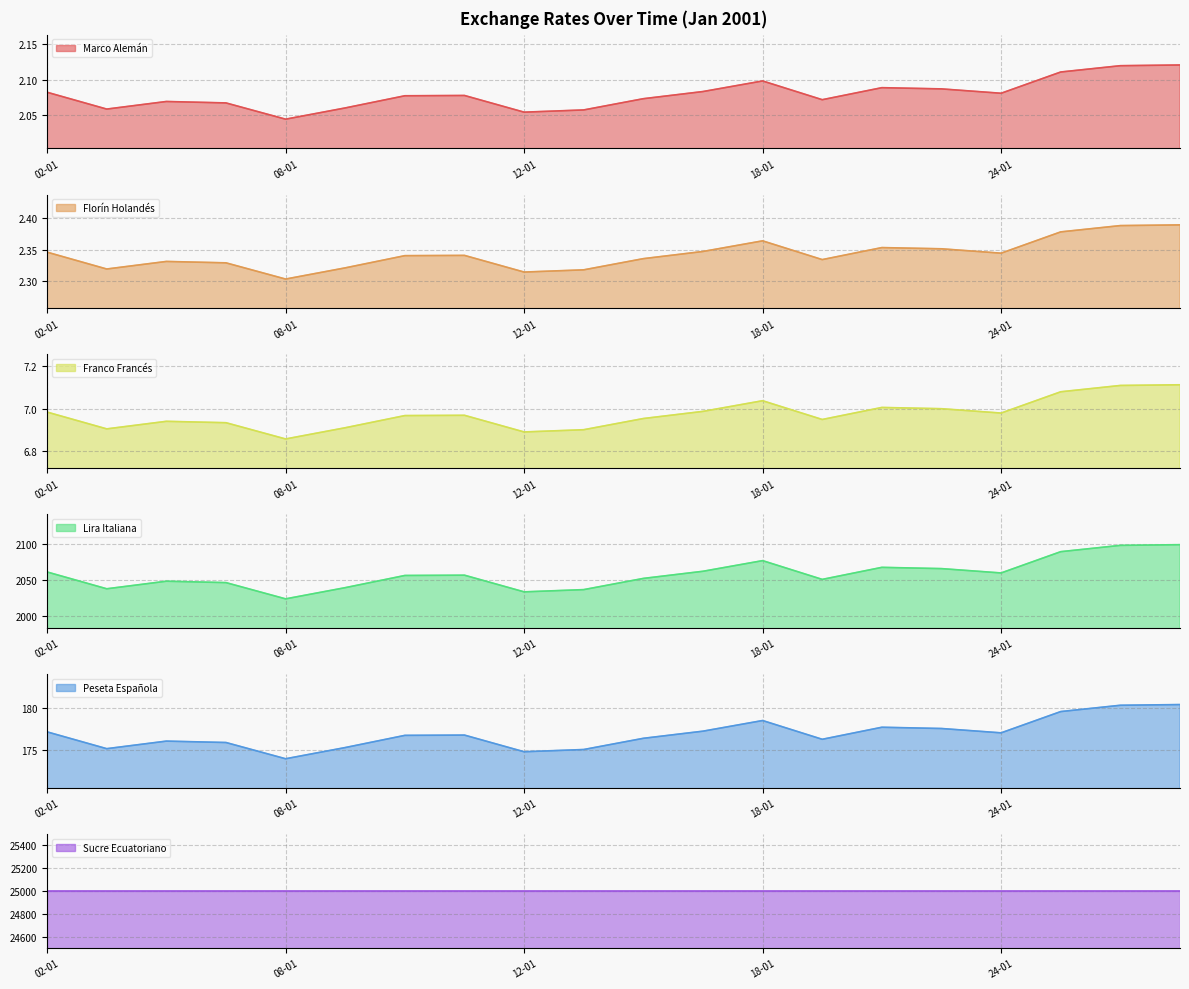

What is the sum of the Marco Alemán values at 24-01 and 05-01?

4.1